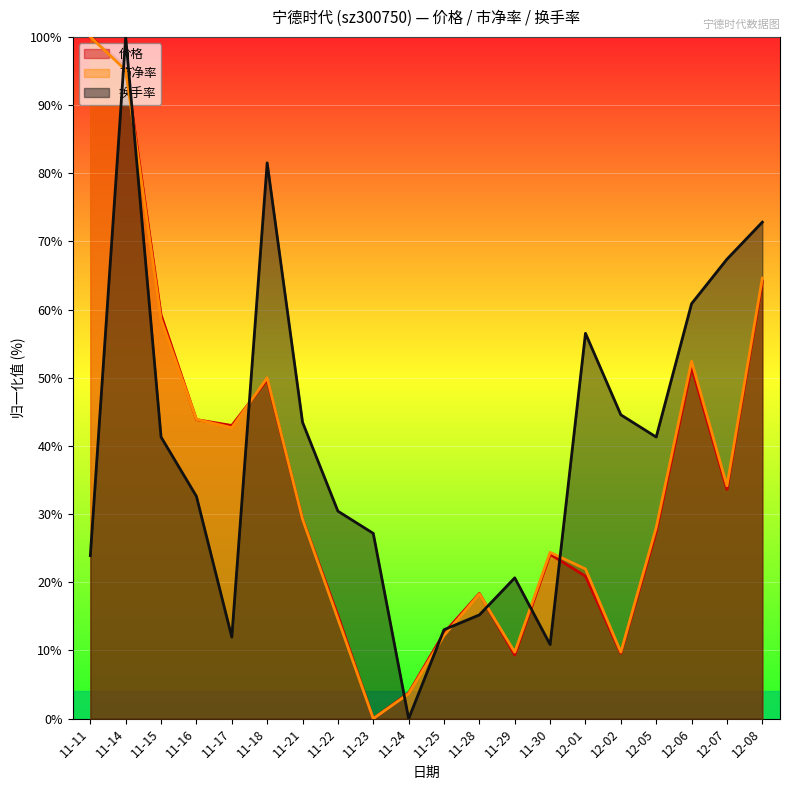

How many lines are shown in the chart?

3